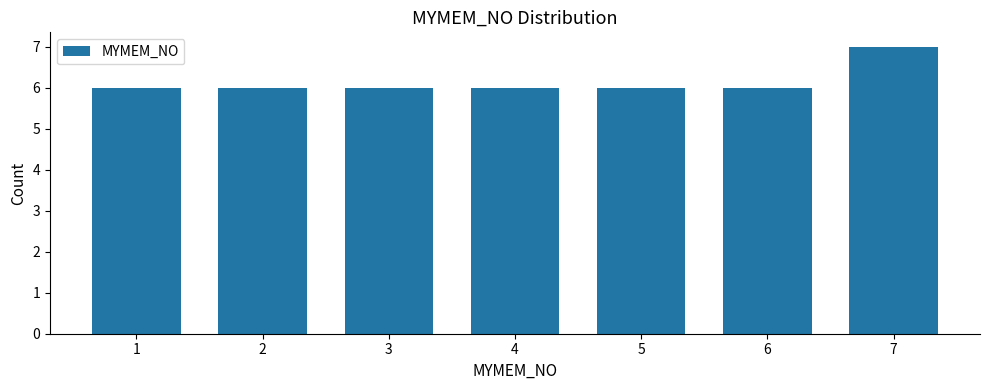

Reading left to right, extract all data points from this chart.

1=6	2=6	3=6	4=6	5=6	6=6	7=7